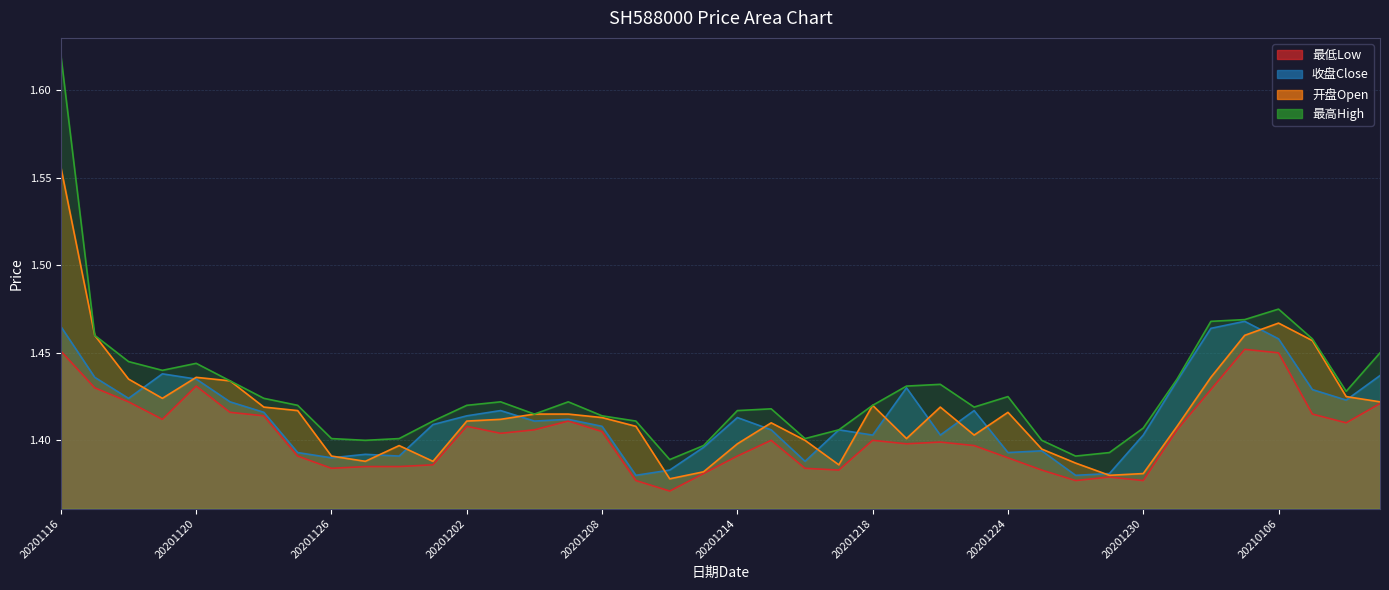

Reading left to right, transcribe all the data shown in this chart.

最低Low: 20201116=1.5	20201117=1.4	20201118=1.4	20201119=1.4	20201120=1.4	20201123=1.4	20201124=1.4	20201125=1.4	20201126=1.4	20201127=1.4	20201130=1.4	20201201=1.4	20201202=1.4	20201203=1.4	20201204=1.4	20201207=1.4	20201208=1.4	20201209=1.4	20201210=1.4	20201211=1.4	20201214=1.4	20201215=1.4	20201216=1.4	20201217=1.4	20201218=1.4	20201221=1.4	20201222=1.4	20201223=1.4	20201224=1.4	20201225=1.4	20201228=1.4	20201229=1.4	20201230=1.4	20201231=1.4	20210104=1.4	20210105=1.5	20210106=1.4	20210107=1.4	20210108=1.4	20210111=1.4
收盘Close: 20201116=1.5	20201117=1.4	20201118=1.4	20201119=1.4	20201120=1.4	20201123=1.4	20201124=1.4	20201125=1.4	20201126=1.4	20201127=1.4	20201130=1.4	20201201=1.4	20201202=1.4	20201203=1.4	20201204=1.4	20201207=1.4	20201208=1.4	20201209=1.4	20201210=1.4	20201211=1.4	20201214=1.4	20201215=1.4	20201216=1.4	20201217=1.4	20201218=1.4	20201221=1.4	20201222=1.4	20201223=1.4	20201224=1.4	20201225=1.4	20201228=1.4	20201229=1.4	20201230=1.4	20201231=1.4	20210104=1.5	20210105=1.5	20210106=1.5	20210107=1.4	20210108=1.4	20210111=1.4
开盘Open: 20201116=1.6	20201117=1.5	20201118=1.4	20201119=1.4	20201120=1.4	20201123=1.4	20201124=1.4	20201125=1.4	20201126=1.4	20201127=1.4	20201130=1.4	20201201=1.4	20201202=1.4	20201203=1.4	20201204=1.4	20201207=1.4	20201208=1.4	20201209=1.4	20201210=1.4	20201211=1.4	20201214=1.4	20201215=1.4	20201216=1.4	20201217=1.4	20201218=1.4	20201221=1.4	20201222=1.4	20201223=1.4	20201224=1.4	20201225=1.4	20201228=1.4	20201229=1.4	20201230=1.4	20201231=1.4	20210104=1.4	20210105=1.5	20210106=1.5	20210107=1.5	20210108=1.4	20210111=1.4
最高High: 20201116=1.6	20201117=1.5	20201118=1.4	20201119=1.4	20201120=1.4	20201123=1.4	20201124=1.4	20201125=1.4	20201126=1.4	20201127=1.4	20201130=1.4	20201201=1.4	20201202=1.4	20201203=1.4	20201204=1.4	20201207=1.4	20201208=1.4	20201209=1.4	20201210=1.4	20201211=1.4	20201214=1.4	20201215=1.4	20201216=1.4	20201217=1.4	20201218=1.4	20201221=1.4	20201222=1.4	20201223=1.4	20201224=1.4	20201225=1.4	20201228=1.4	20201229=1.4	20201230=1.4	20201231=1.4	20210104=1.5	20210105=1.5	20210106=1.5	20210107=1.5	20210108=1.4	20210111=1.4